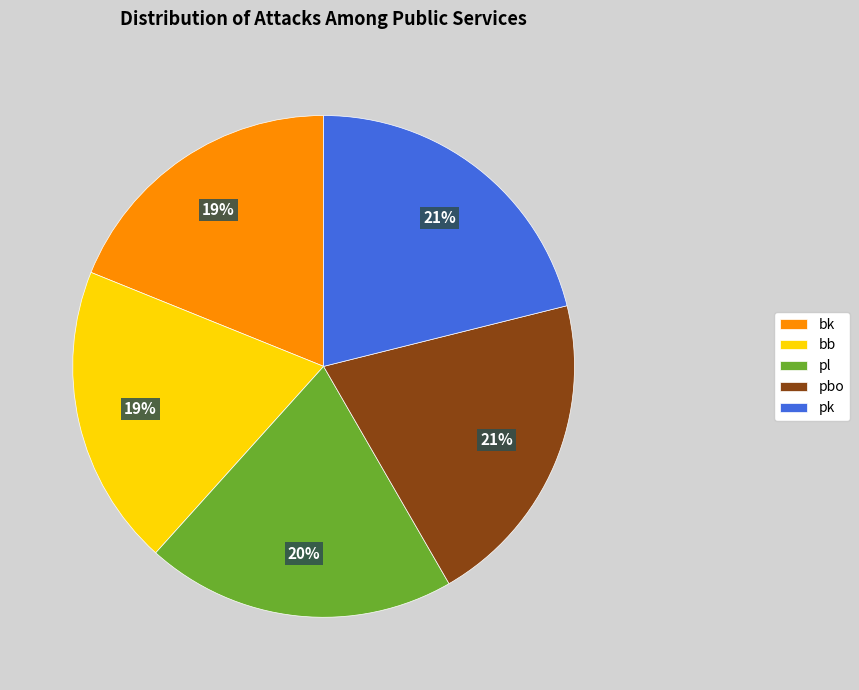

To the nearest percent, what is the average slice percentage?

20%